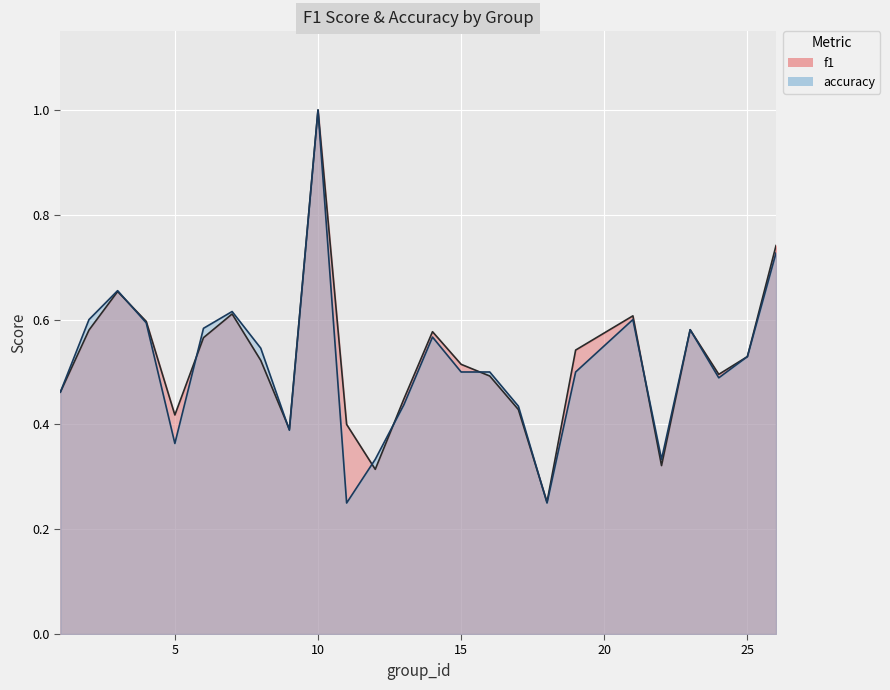

Is the value of f1 at 25 greater than the value of accuracy at 13?

Yes